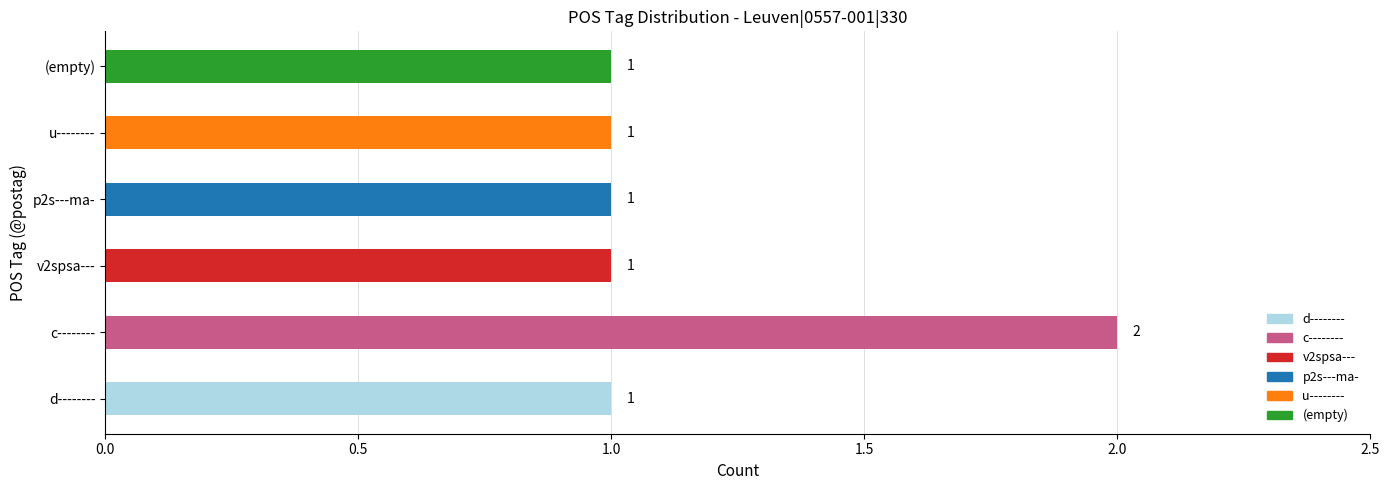

What is the difference between the maximum and minimum values?

1